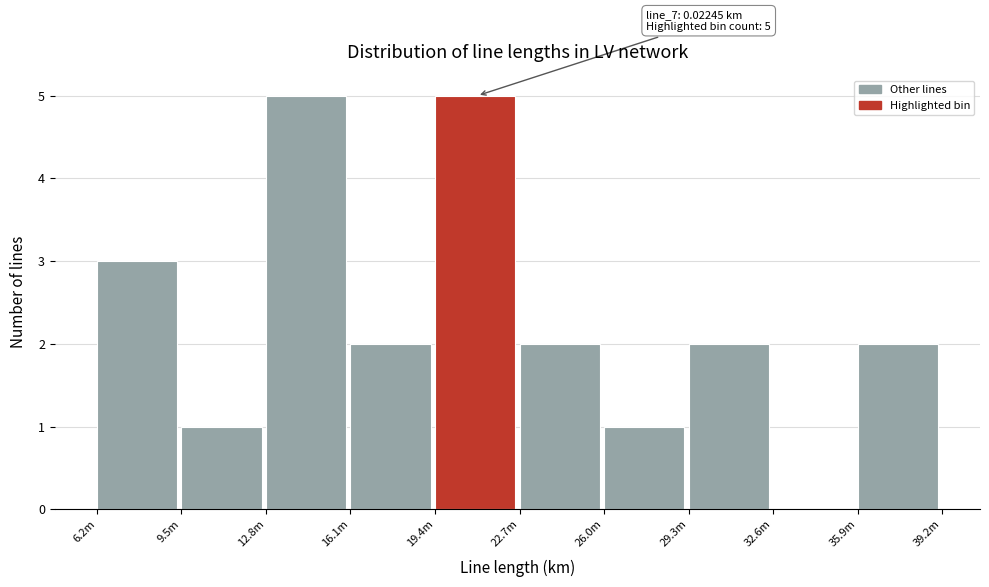

Reading left to right, transcribe all the data shown in this chart.

6.2m=3	9.5m=1	12.8m=5	16.1m=2	19.4m=5	22.7m=2	26.0m=1	29.3m=2	32.6m=0	35.9m=2